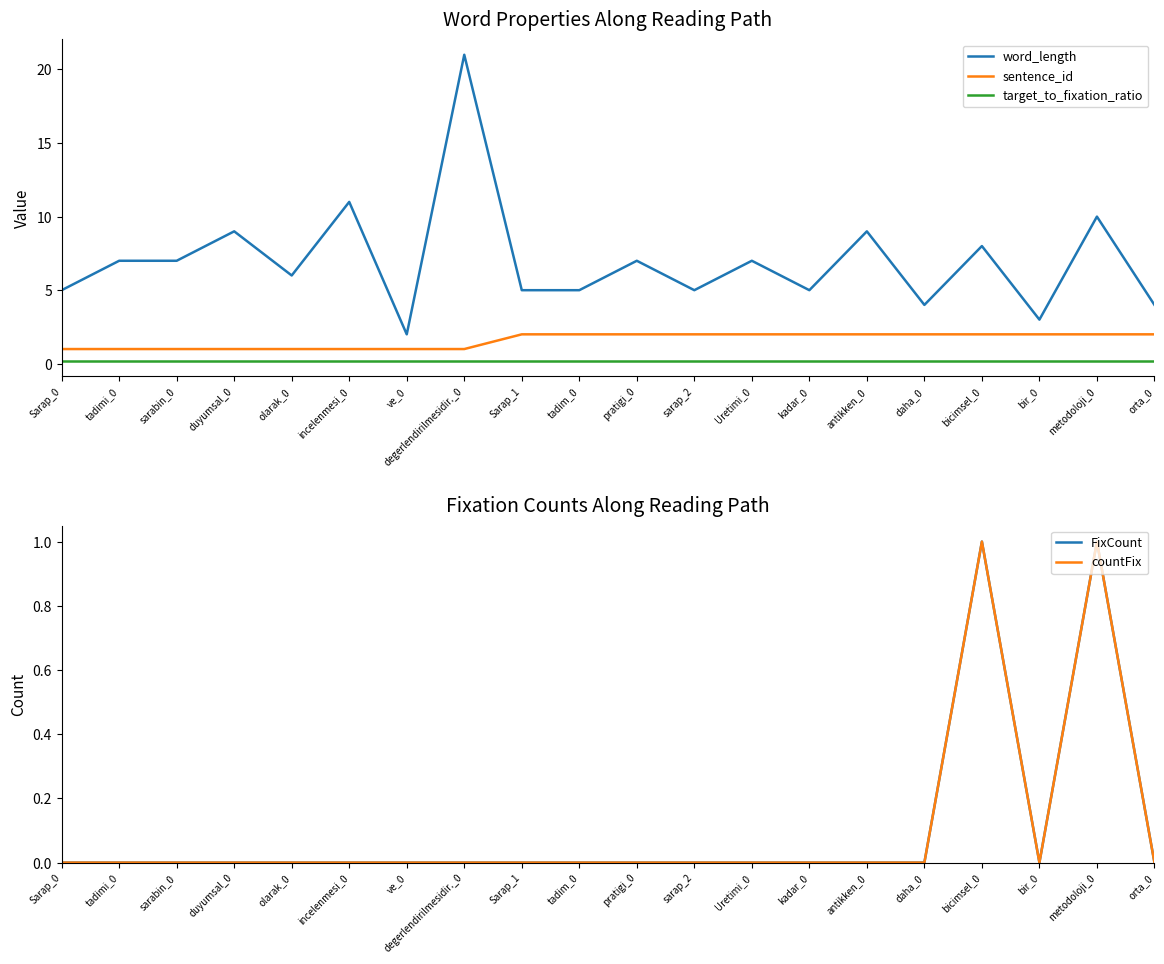

At which category does word_length reach its first local peak?

duyumsal_0